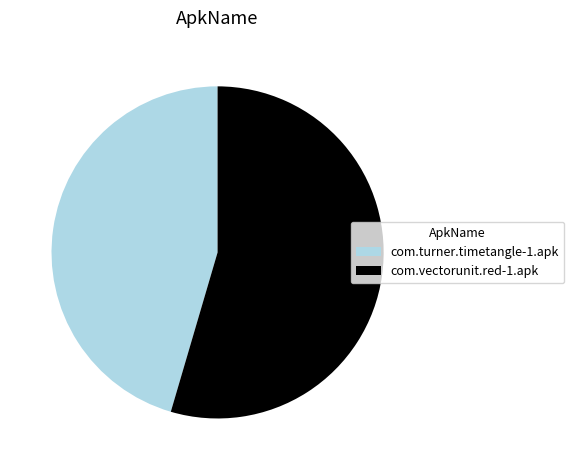

Combined, do com.turner.timetangle-1.apk and com.vectorunit.red-1.apk account for over 50%?

Yes